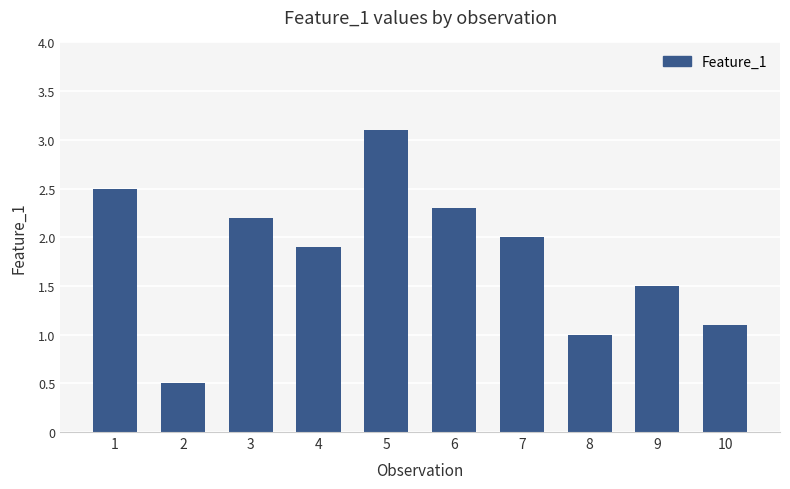

What is the difference between the second highest and second lowest values?

1.5